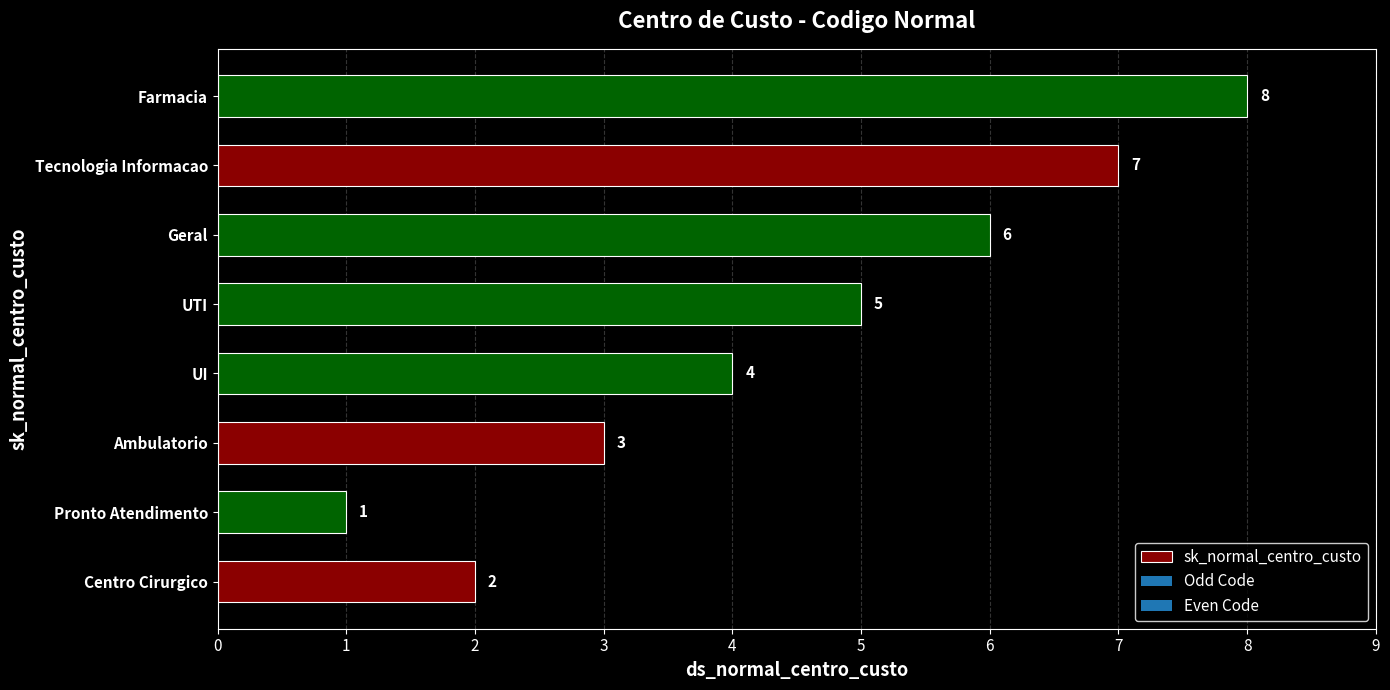

Which has a higher value, Centro Cirurgico or Tecnologia Informacao?

Tecnologia Informacao